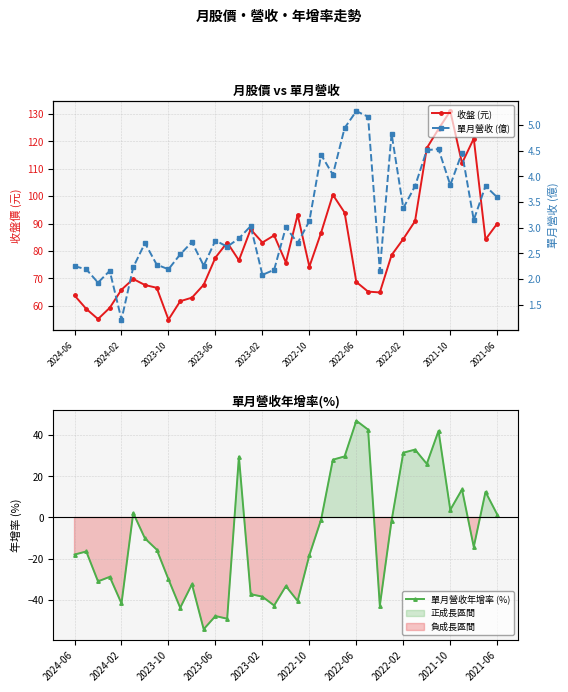

What is the total value across all series at 19?

55.4